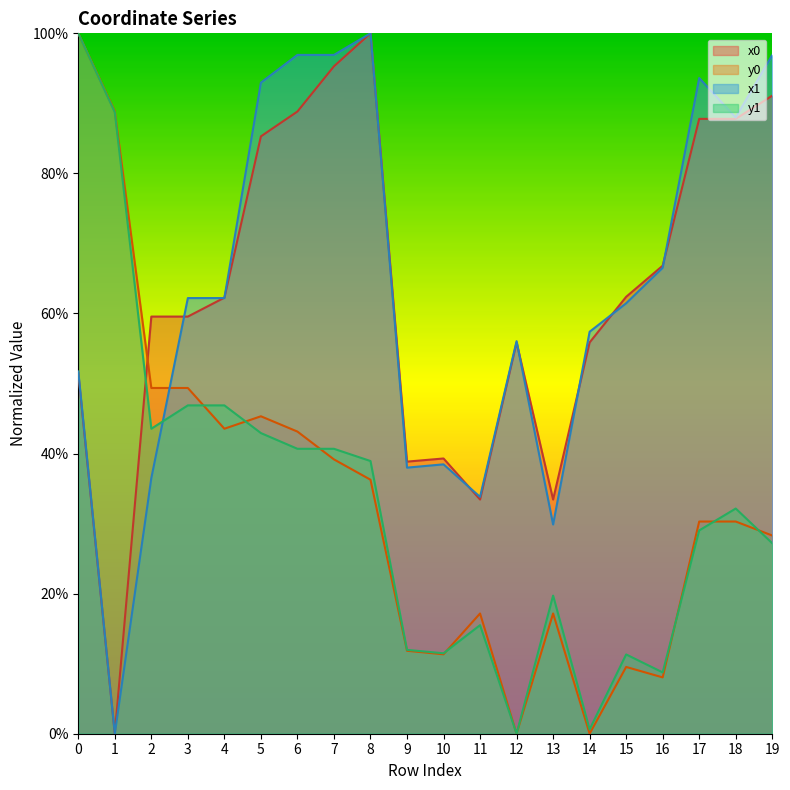

How many times do y0 and x0 cross each other?

1